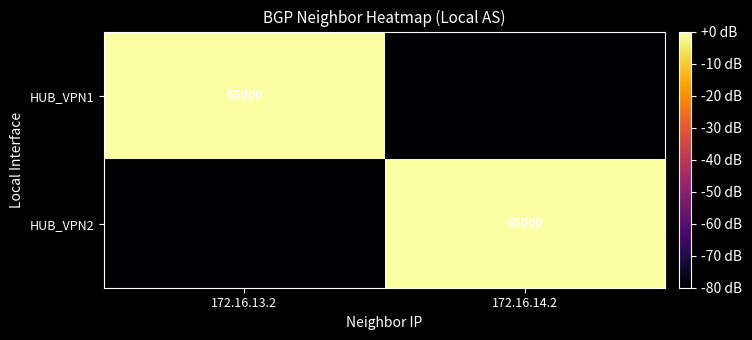

The value of HUB_VPN2 at 172.16.14.2 is 65000. True or false?

True